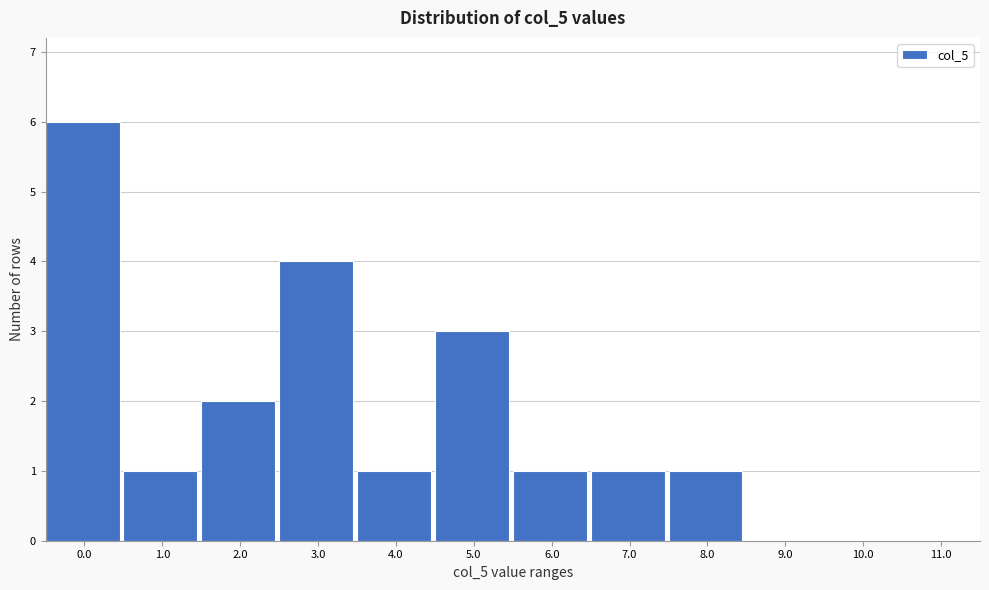

Reading left to right, list all the values displayed in this chart.

0.0=6	1.0=1	2.0=2	3.0=4	4.0=1	5.0=3	6.0=1	7.0=1	8.0=1	9.0=0	10.0=0	11.0=0